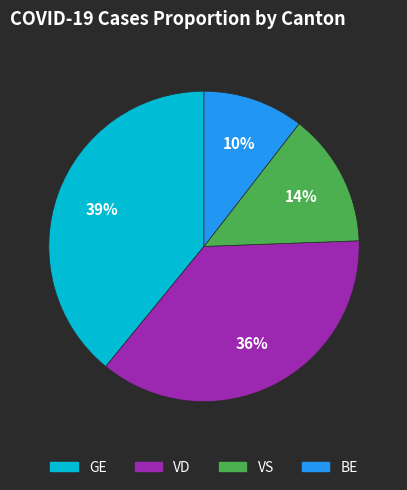

How many slices are in this pie chart?

4